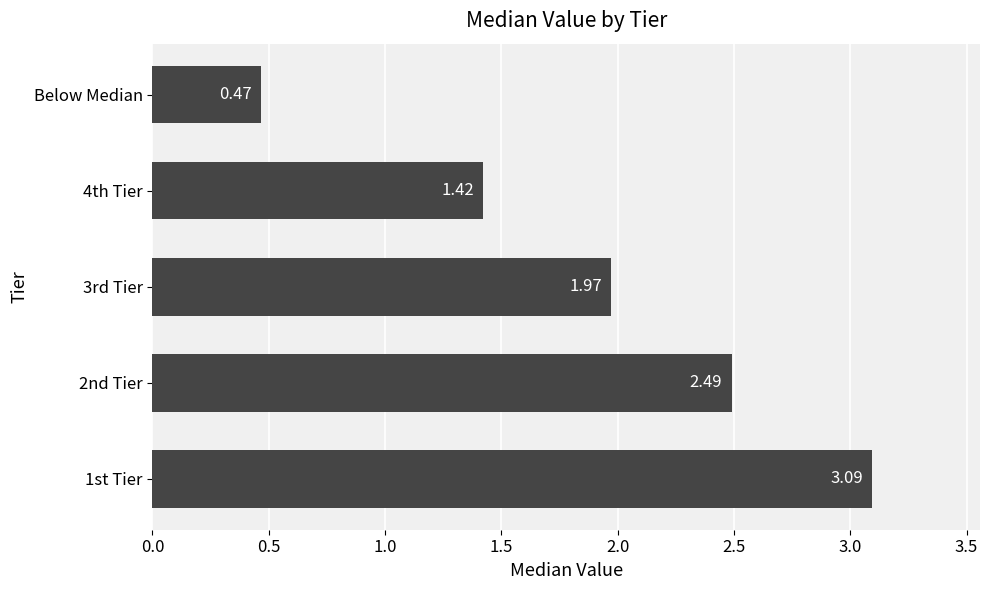

Rank the categories by value from lowest to highest.

Below Median, 4th Tier, 3rd Tier, 2nd Tier, 1st Tier